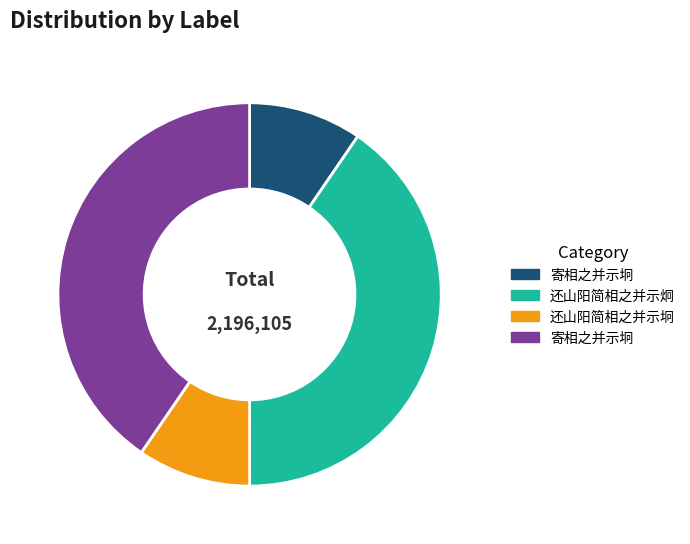

Is there a majority slice in this chart?

No